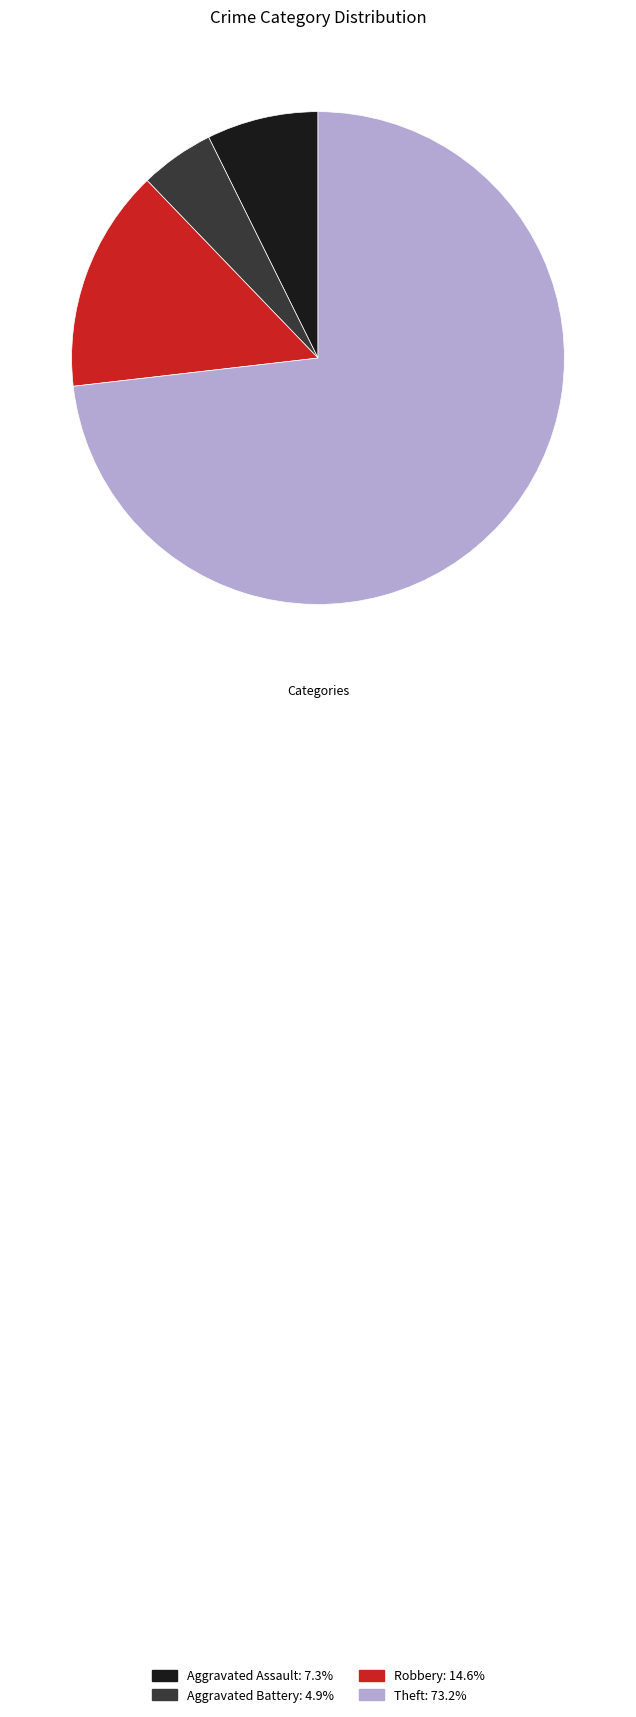

Is there any slice that represents more than half of the pie?

Yes